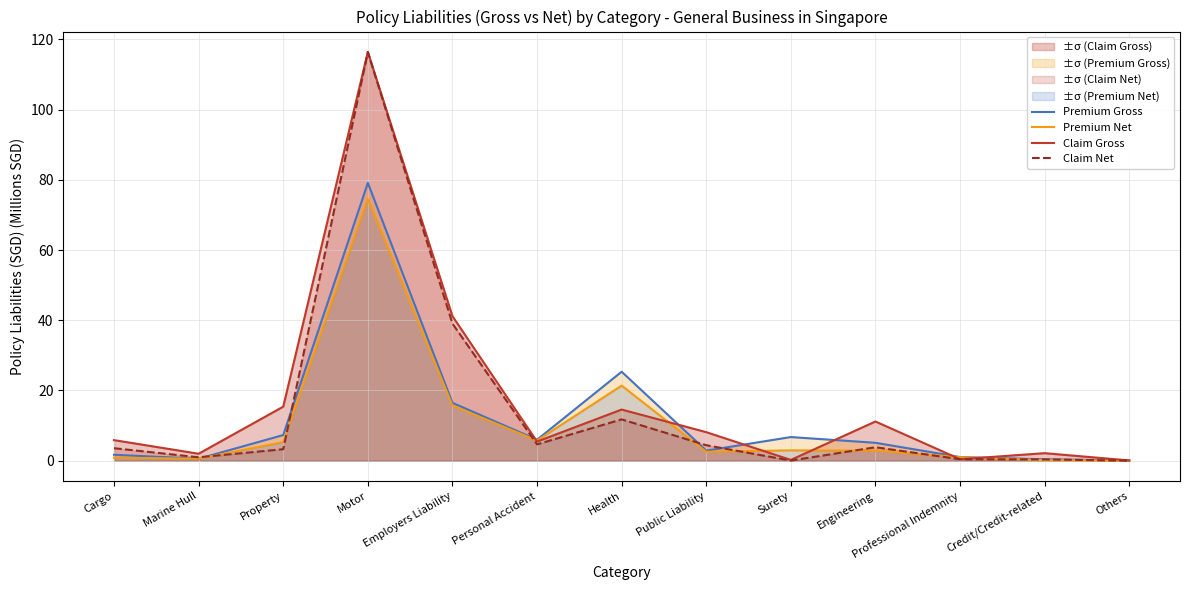

List the series in order of their overall mean, highest first.

Claim Gross, Claim Net, Premium Gross, Premium Net